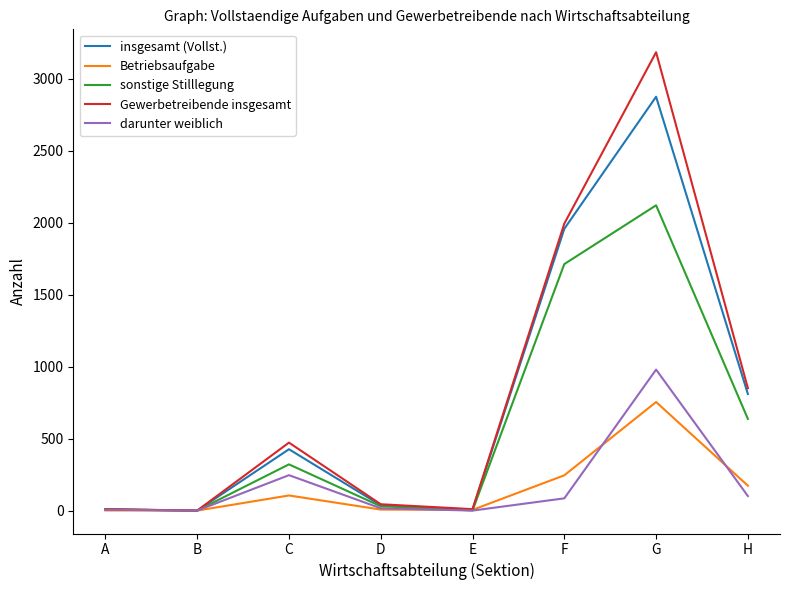

What is the average value of the darunter weiblich series?

179